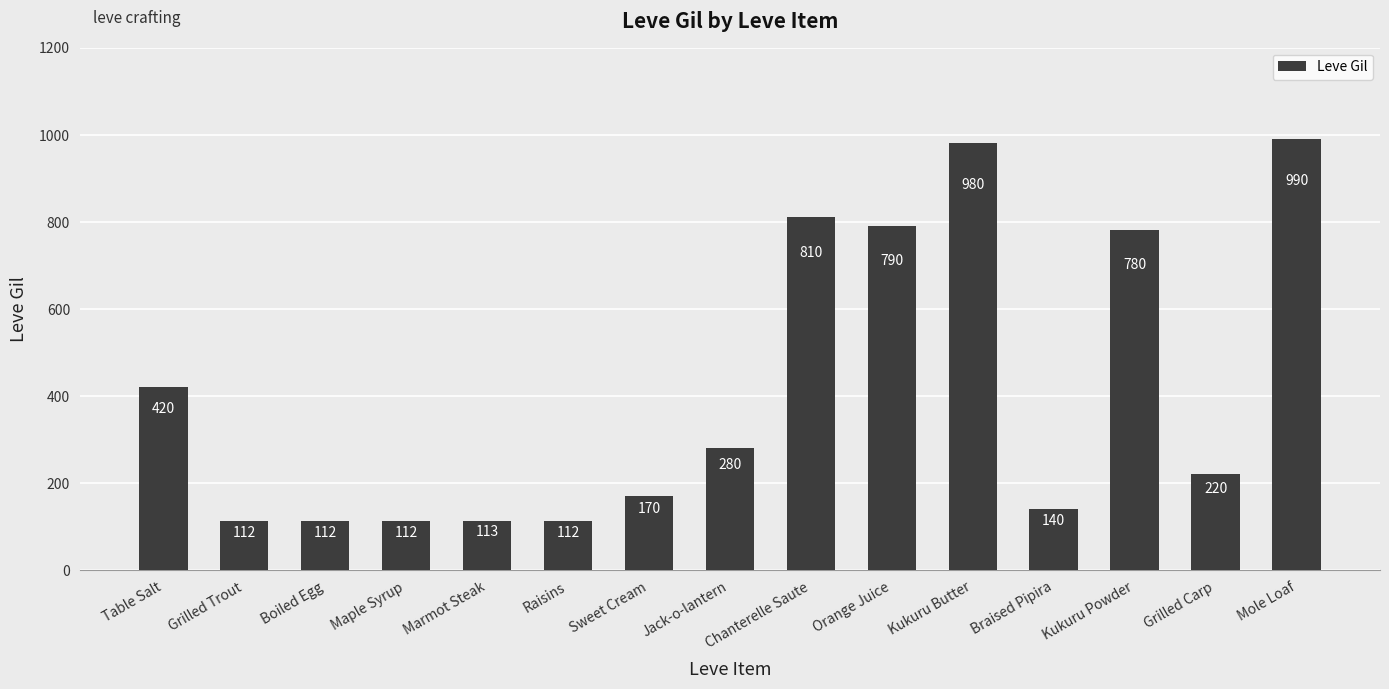

Reading right to left, transcribe all the data shown in this chart.

Mole Loaf=990	Grilled Carp=220	Kukuru Powder=780	Braised Pipira=140	Kukuru Butter=980	Orange Juice=790	Chanterelle Saute=810	Jack-o-lantern=280	Sweet Cream=170	Raisins=112	Marmot Steak=113	Maple Syrup=112	Boiled Egg=112	Grilled Trout=112	Table Salt=420